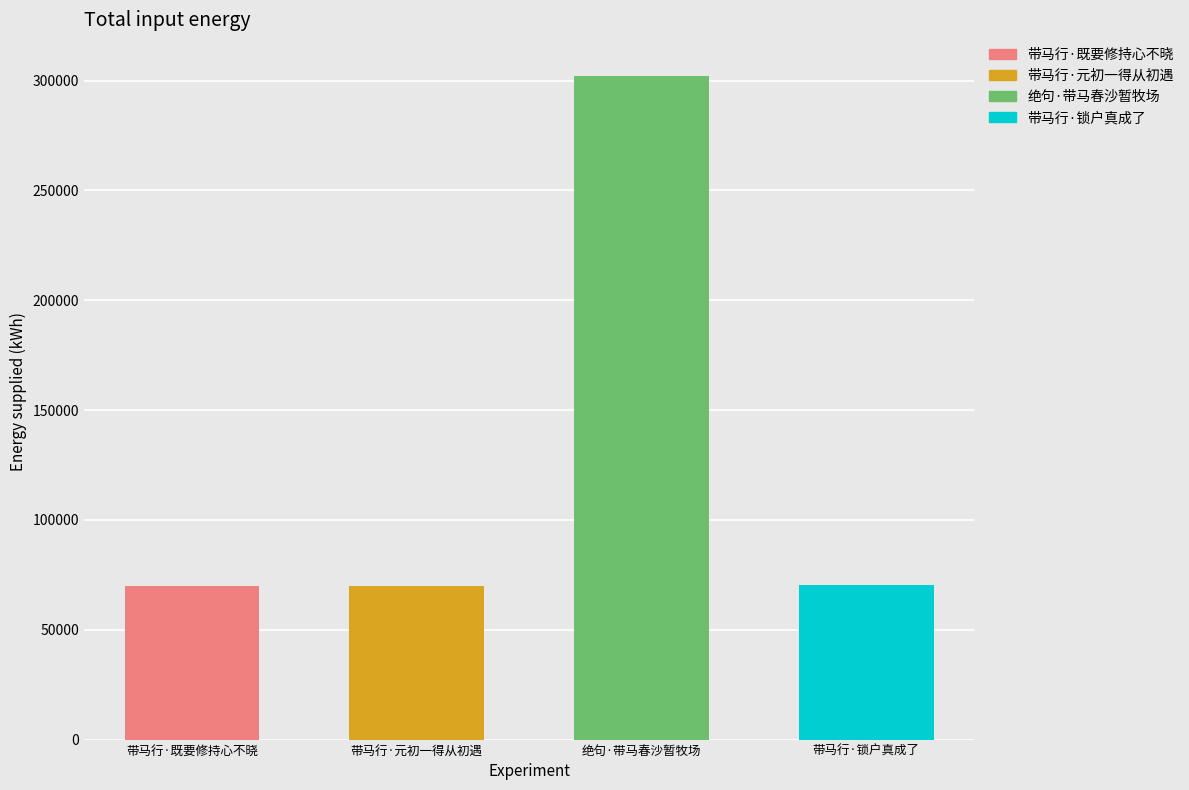

What is the ratio of the value at 绝句·带马春沙暂牧场 to the value at 带马行·元初一得从初遇?

4.3